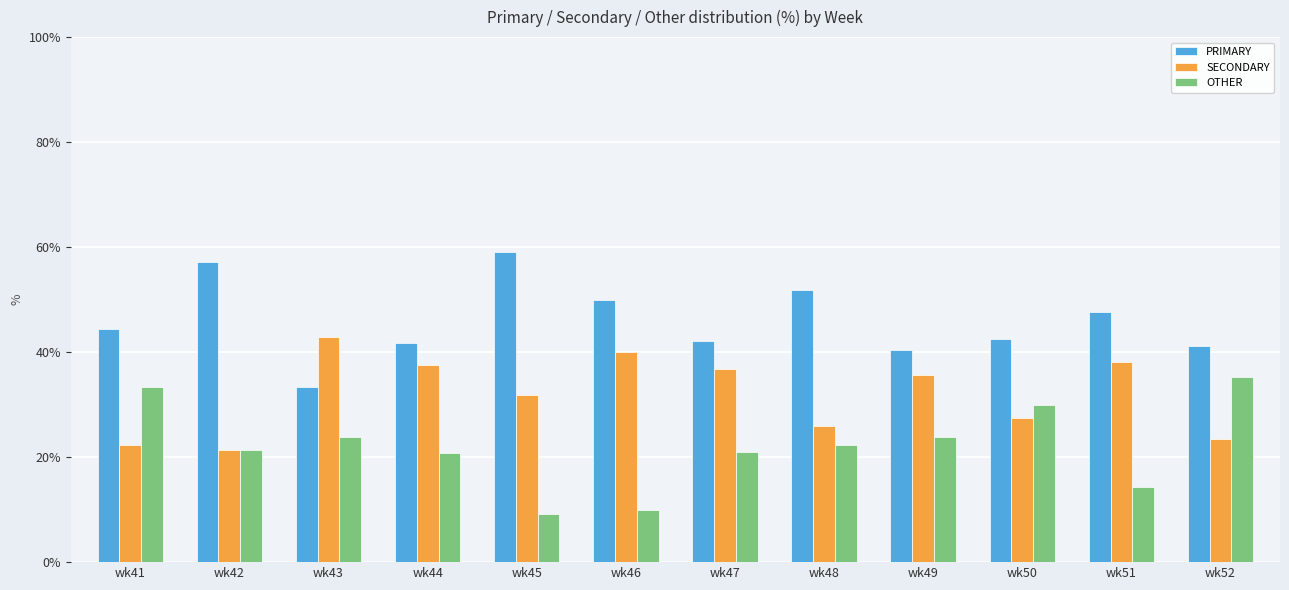

What is the difference between the maximum and second lowest values in the SECONDARY series?

20.6